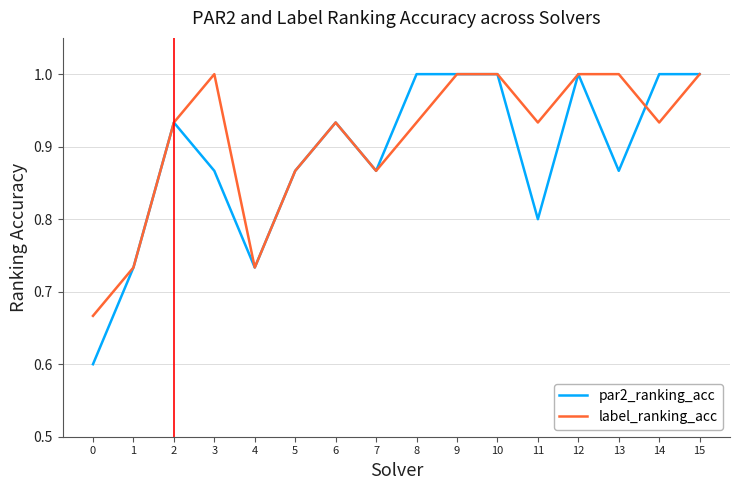

What is the total value across all series at 5?

1.7